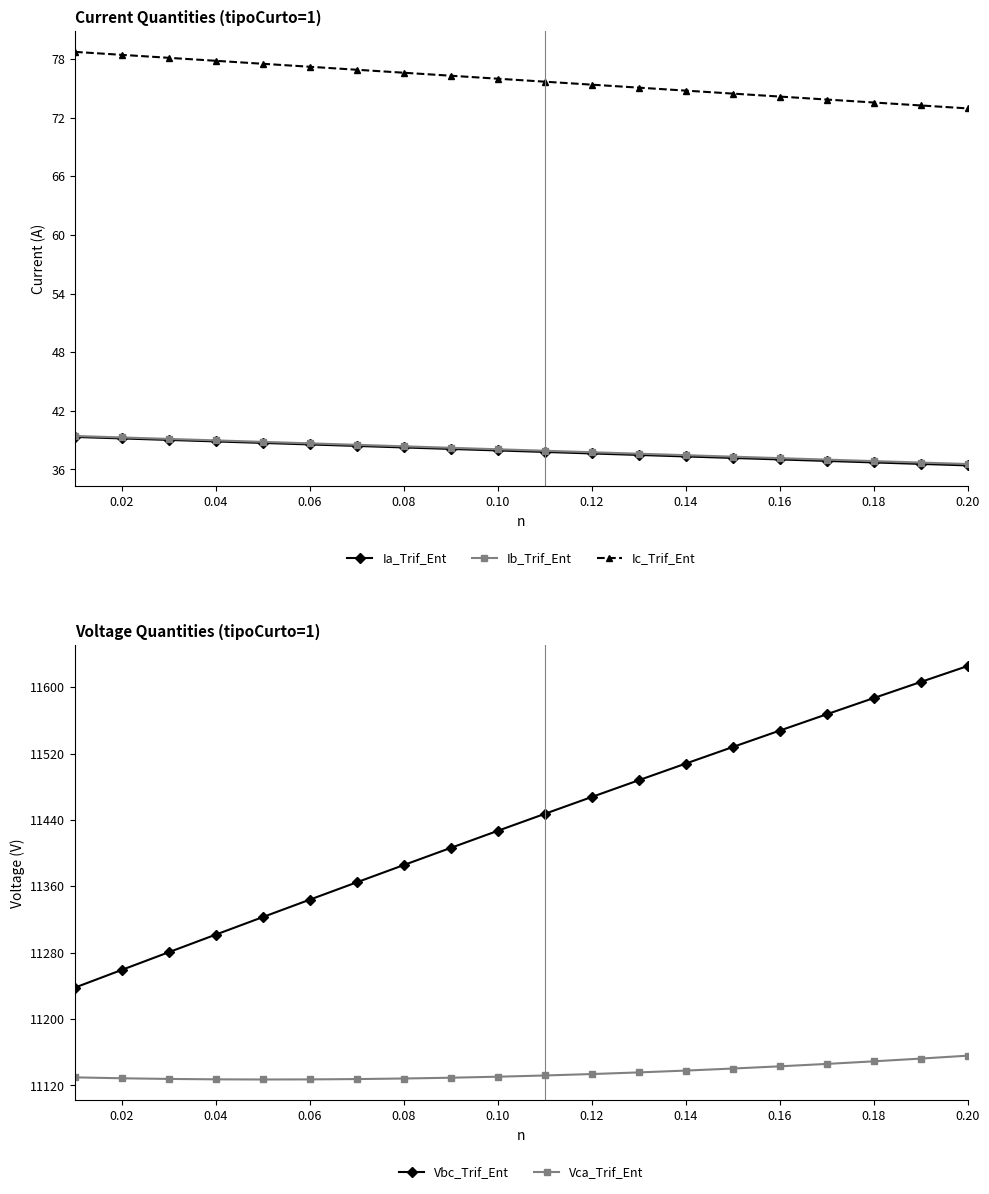

What is the greatest value displayed?

11625.7